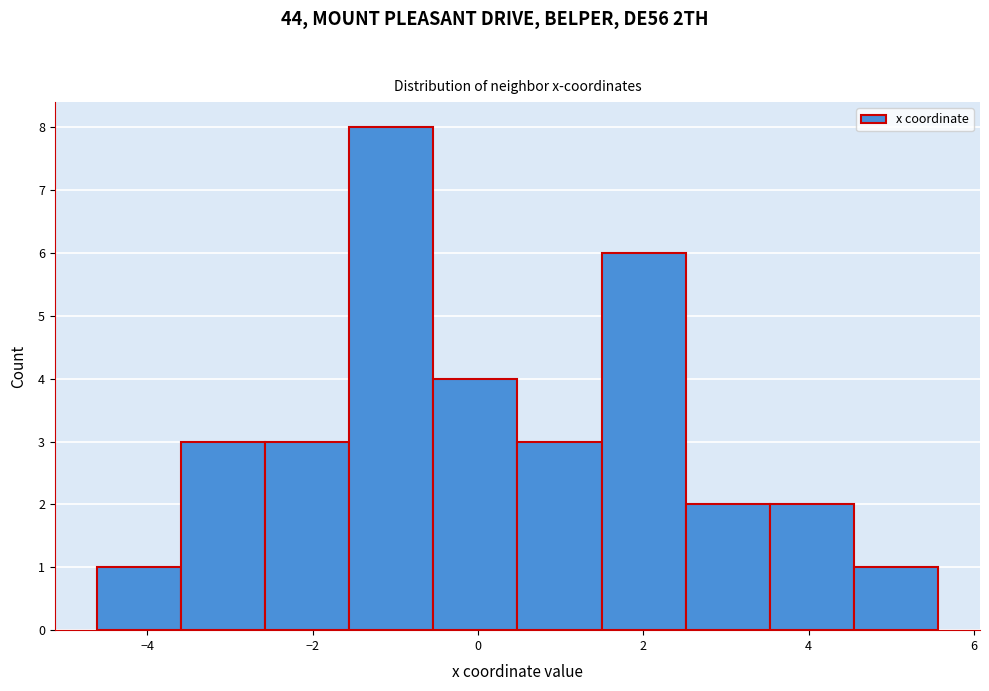

Which range on the x-axis has the tallest bar?

-1.6 to -0.6